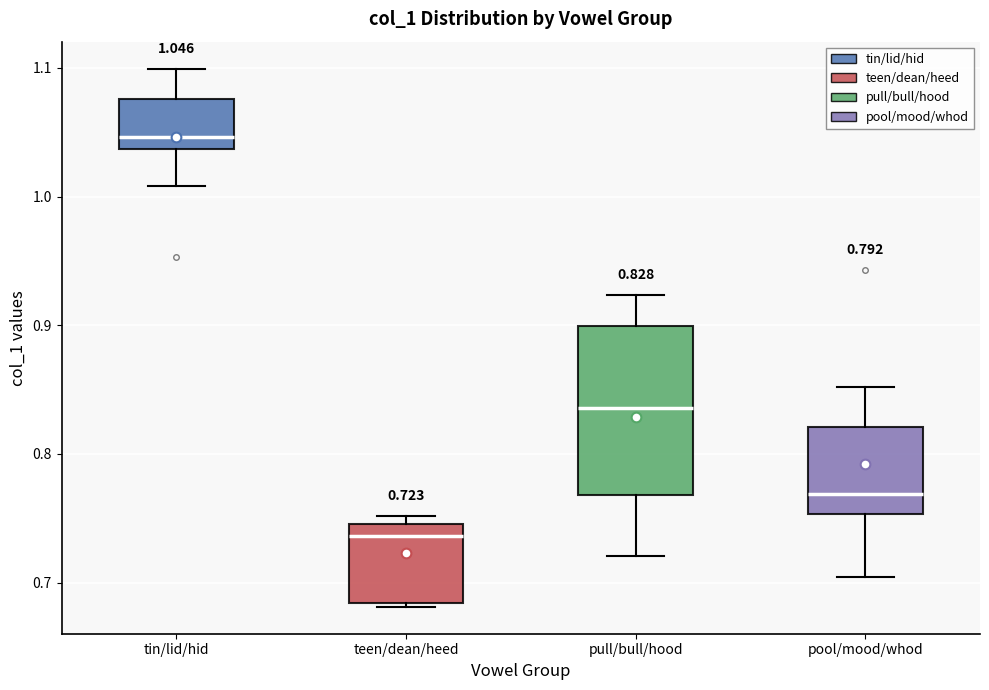

Which box is the tallest, from its lower edge to its upper edge?

pull/bull/hood